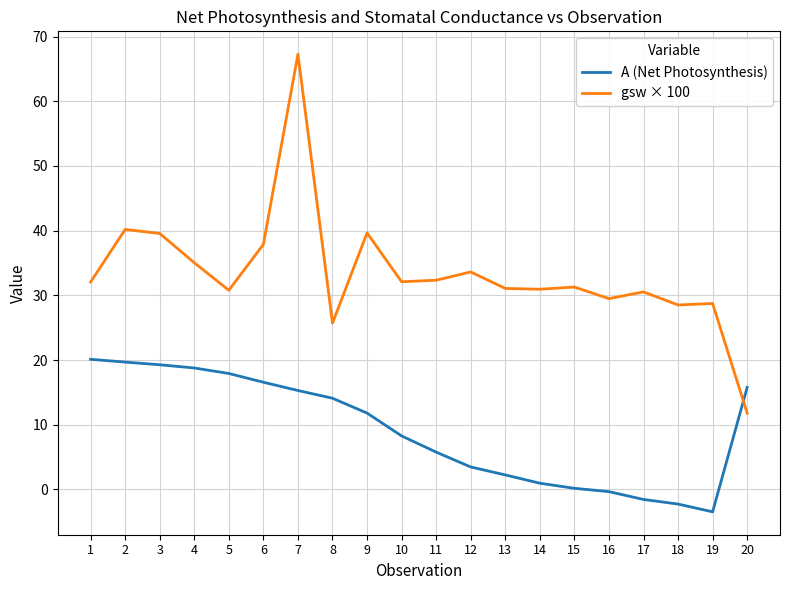

Which series has the widest spread of values?

gsw × 100